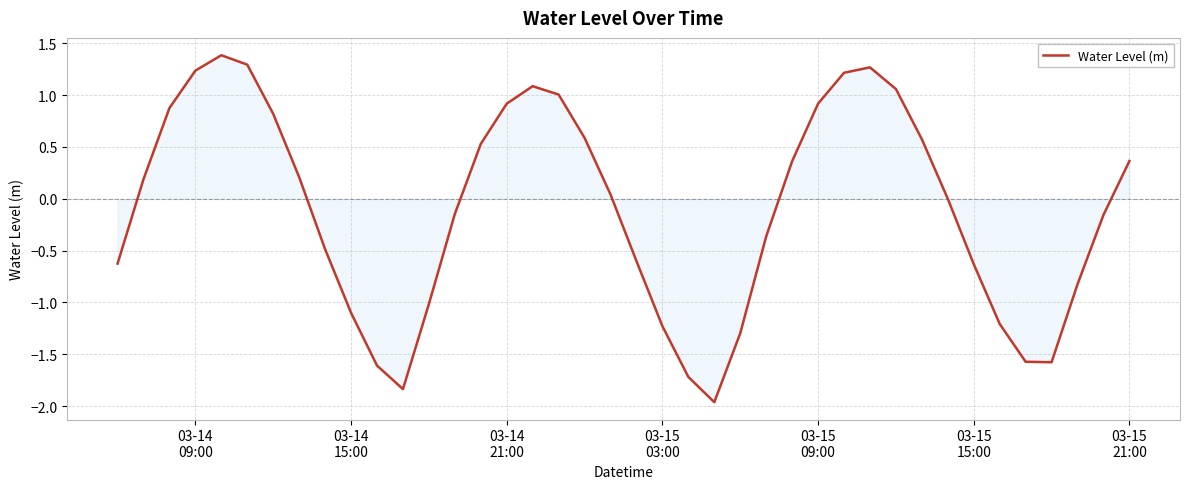

What is the maximum value shown in the chart?

1.4